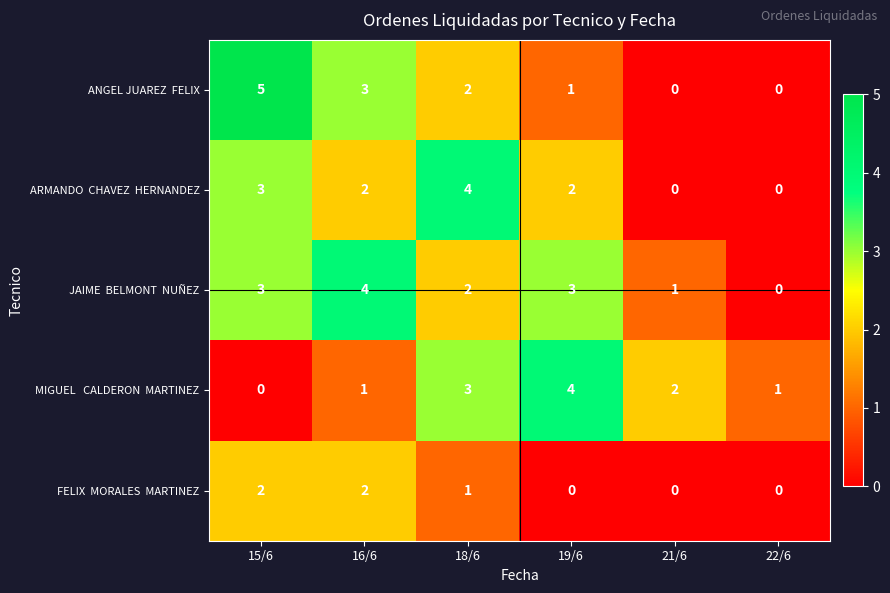

What is the greatest value displayed?

5